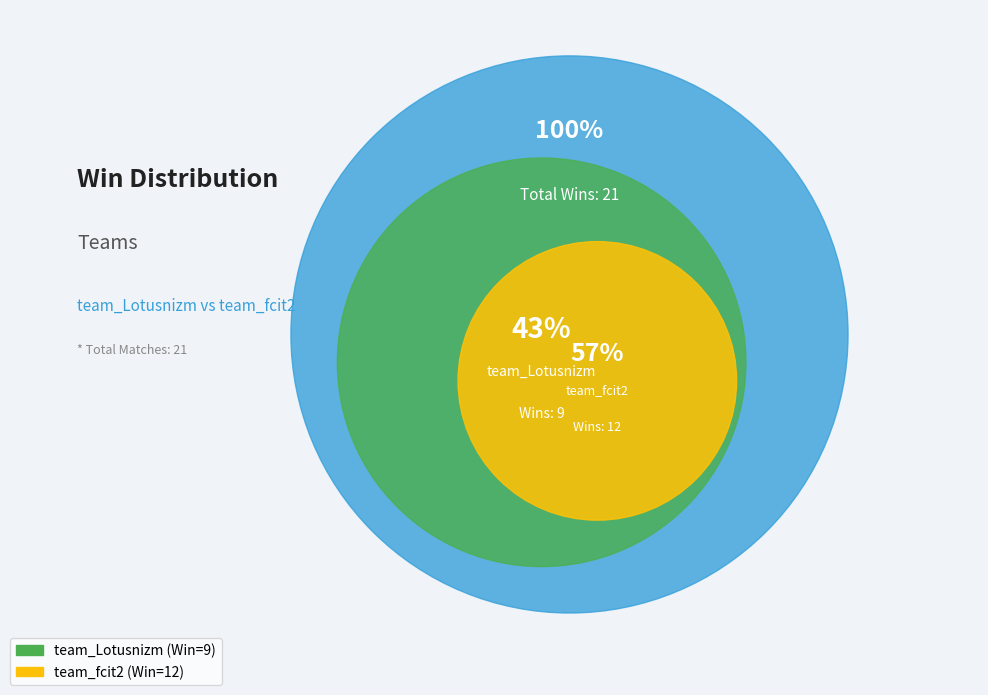

Which category has the smallest portion of the pie?

team_Lotusnizm